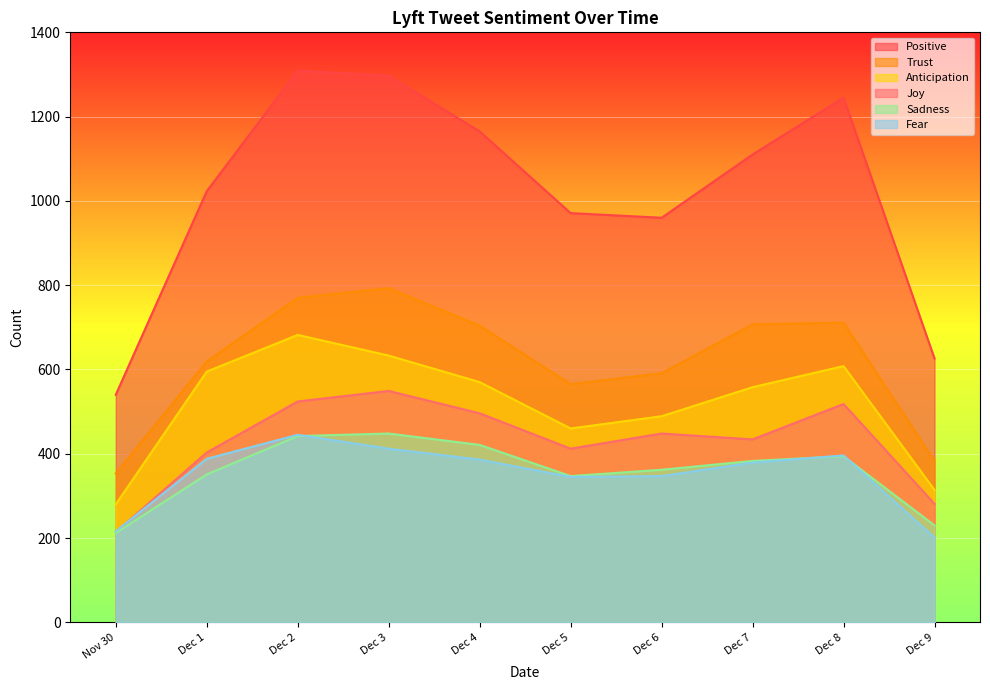

At which label does Anticipation reach its peak?

Dec 2